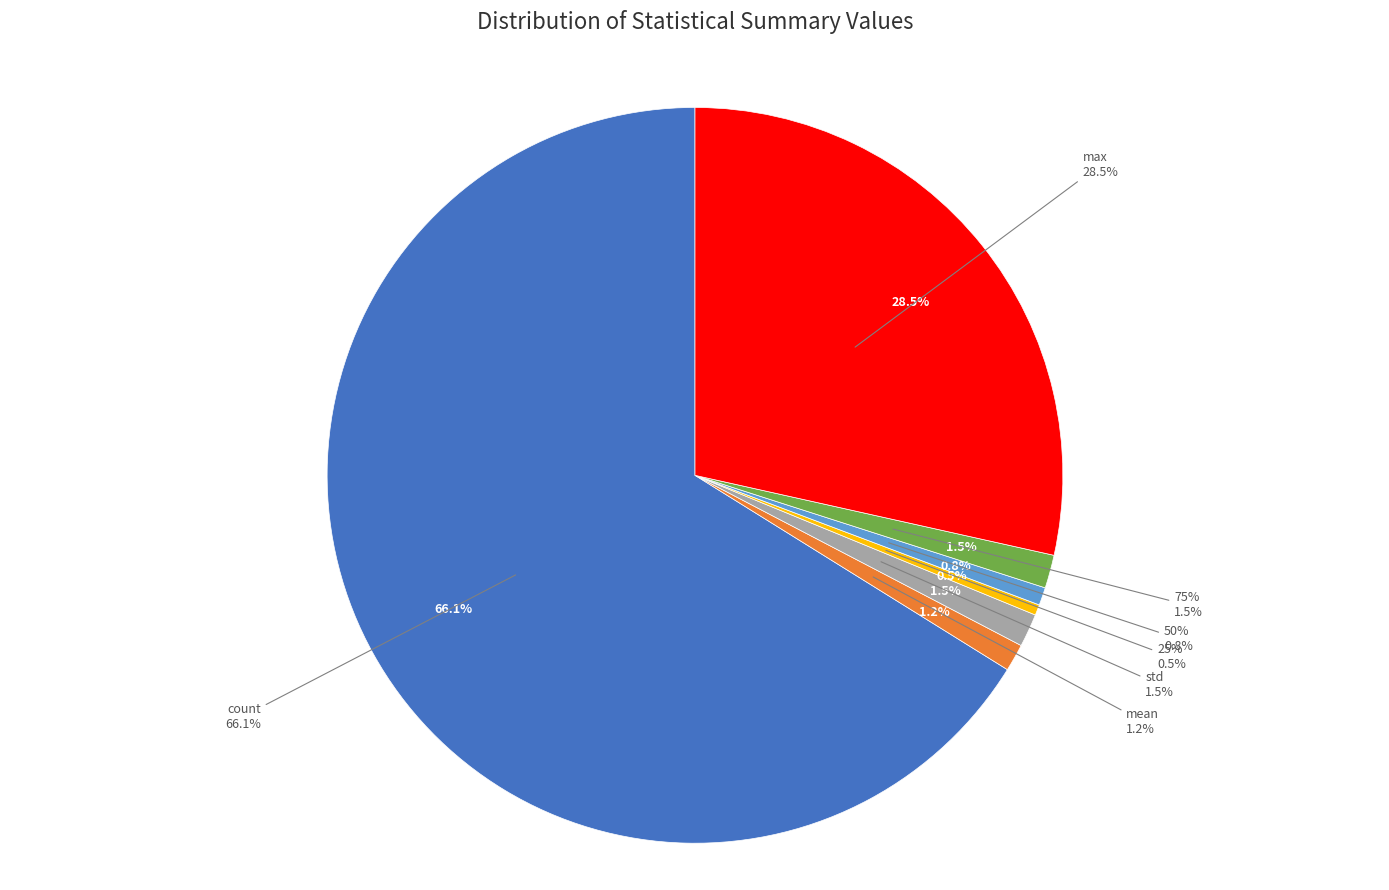

To the nearest percent, what is the combined percentage of mean and count?

67%